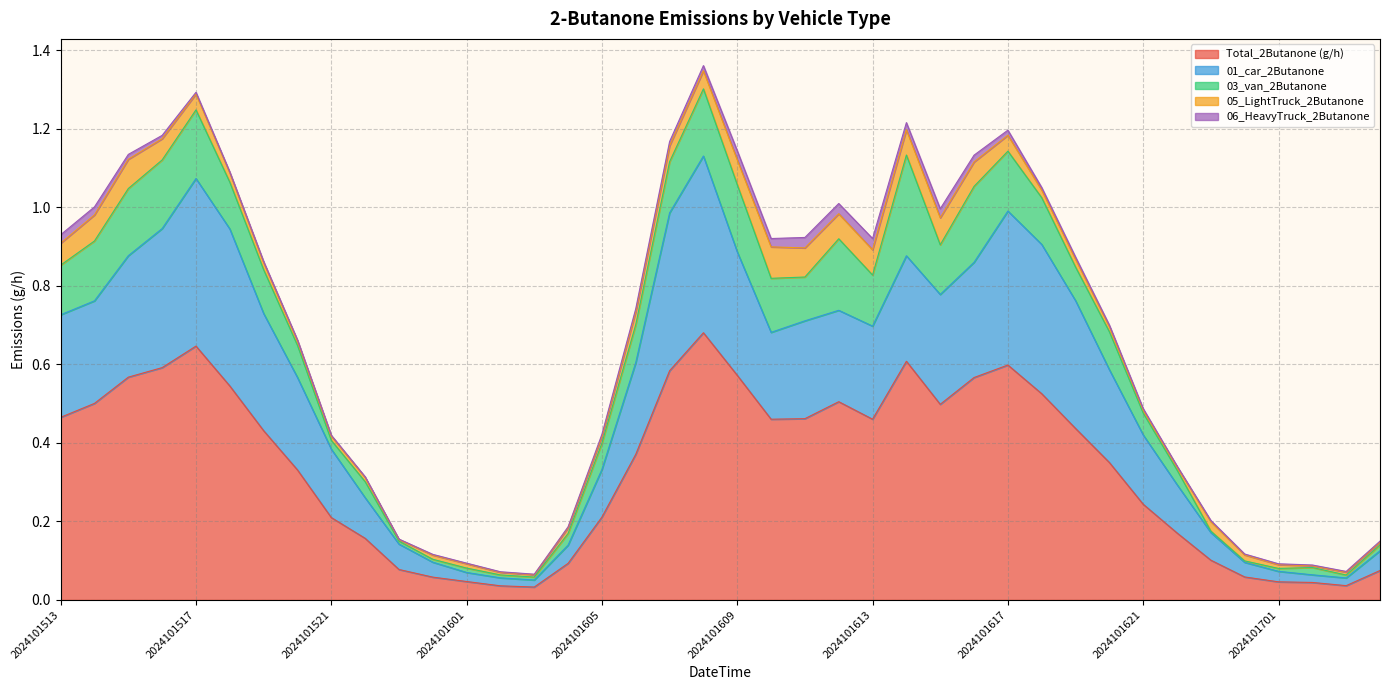

Reading left to right, extract all data points from this chart.

Total_2Butanone (g/h): 2024101513=0.5	2024101514=0.5	2024101515=0.6	2024101516=0.6	2024101517=0.6	2024101518=0.5	2024101519=0.4	2024101520=0.3	2024101521=0.2	2024101522=0.2	2024101523=0.1	2024101600=0.1	2024101601=0.0	2024101602=0.0	2024101603=0.0	2024101604=0.1	2024101605=0.2	2024101606=0.4	2024101607=0.6	2024101608=0.7	2024101609=0.6	2024101610=0.5	2024101611=0.5	2024101612=0.5	2024101613=0.5	2024101614=0.6	2024101615=0.5	2024101616=0.6	2024101617=0.6	2024101618=0.5	2024101619=0.4	2024101620=0.3	2024101621=0.2	2024101622=0.2	2024101623=0.1	2024101700=0.1	2024101701=0.0	2024101702=0.0	2024101703=0.0	2024101704=0.1
01_car_2Butanone: 2024101513=0.3	2024101514=0.3	2024101515=0.3	2024101516=0.4	2024101517=0.4	2024101518=0.4	2024101519=0.3	2024101520=0.2	2024101521=0.2	2024101522=0.1	2024101523=0.1	2024101600=0.0	2024101601=0.0	2024101602=0.0	2024101603=0.0	2024101604=0.0	2024101605=0.1	2024101606=0.2	2024101607=0.4	2024101608=0.5	2024101609=0.3	2024101610=0.2	2024101611=0.2	2024101612=0.2	2024101613=0.2	2024101614=0.3	2024101615=0.3	2024101616=0.3	2024101617=0.4	2024101618=0.4	2024101619=0.3	2024101620=0.2	2024101621=0.2	2024101622=0.1	2024101623=0.1	2024101700=0.0	2024101701=0.0	2024101702=0.0	2024101703=0.0	2024101704=0.1
03_van_2Butanone: 2024101513=0.1	2024101514=0.2	2024101515=0.2	2024101516=0.2	2024101517=0.2	2024101518=0.1	2024101519=0.1	2024101520=0.1	2024101521=0.0	2024101522=0.0	2024101523=0.0	2024101600=0.0	2024101601=0.0	2024101602=0.0	2024101603=0.0	2024101604=0.0	2024101605=0.1	2024101606=0.1	2024101607=0.1	2024101608=0.2	2024101609=0.2	2024101610=0.1	2024101611=0.1	2024101612=0.2	2024101613=0.1	2024101614=0.3	2024101615=0.1	2024101616=0.2	2024101617=0.2	2024101618=0.1	2024101619=0.1	2024101620=0.1	2024101621=0.1	2024101622=0.0	2024101623=0.0	2024101700=0.0	2024101701=0.0	2024101702=0.0	2024101703=0.0	2024101704=0.0
05_LightTruck_2Butanone: 2024101513=0.1	2024101514=0.1	2024101515=0.1	2024101516=0.1	2024101517=0.0	2024101518=0.0	2024101519=0.0	2024101520=0.0	2024101521=0.0	2024101522=0.0	2024101523=0.0	2024101600=0.0	2024101601=0.0	2024101602=0.0	2024101603=0.0	2024101604=0.0	2024101605=0.0	2024101606=0.0	2024101607=0.0	2024101608=0.0	2024101609=0.1	2024101610=0.1	2024101611=0.1	2024101612=0.1	2024101613=0.1	2024101614=0.1	2024101615=0.1	2024101616=0.1	2024101617=0.0	2024101618=0.0	2024101619=0.0	2024101620=0.0	2024101621=0.0	2024101622=0.0	2024101623=0.0	2024101700=0.0	2024101701=0.0	2024101702=0.0	2024101703=0.0	2024101704=0.0
06_HeavyTruck_2Butanone: 2024101513=0.0	2024101514=0.0	2024101515=0.0	2024101516=0.0	2024101517=0.0	2024101518=0.0	2024101519=0.0	2024101520=0.0	2024101521=0.0	2024101522=0.0	2024101523=0.0	2024101600=0.0	2024101601=0.0	2024101602=0.0	2024101603=0.0	2024101604=0.0	2024101605=0.0	2024101606=0.0	2024101607=0.0	2024101608=0.0	2024101609=0.0	2024101610=0.0	2024101611=0.0	2024101612=0.0	2024101613=0.0	2024101614=0.0	2024101615=0.0	2024101616=0.0	2024101617=0.0	2024101618=0.0	2024101619=0.0	2024101620=0.0	2024101621=0.0	2024101622=0.0	2024101623=0.0	2024101700=0.0	2024101701=0.0	2024101702=0.0	2024101703=0.0	2024101704=0.0